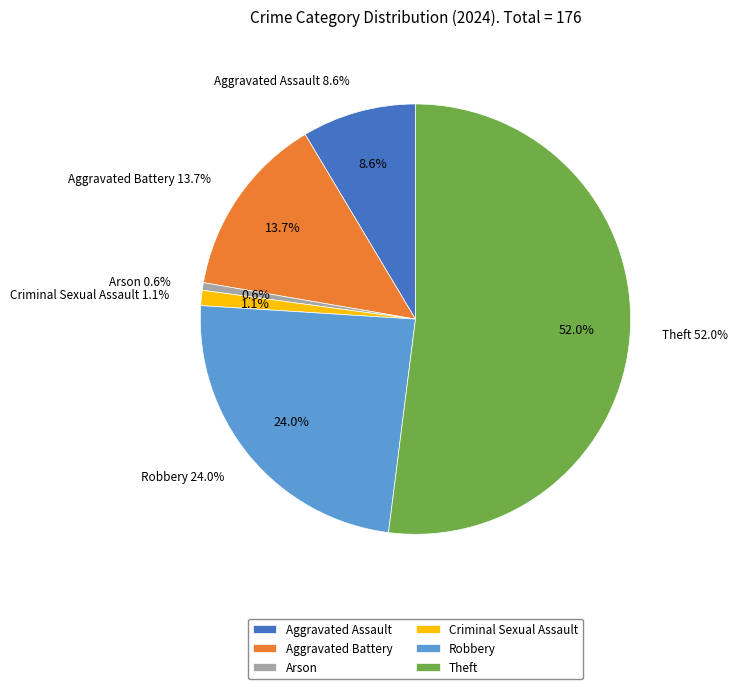

Combined, what portion of the pie is Aggravated Assault and Robbery?

32.6%